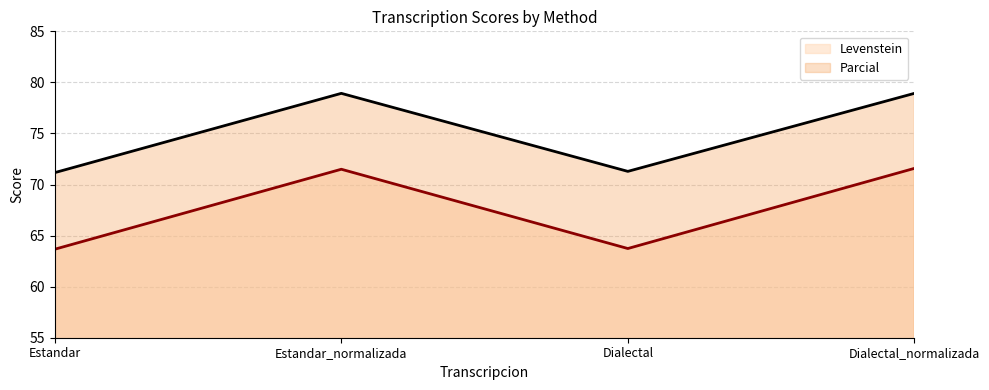

Is the value of Parcial at Dialectal_normalizada greater than the value of Levenstein at Dialectal?

Yes